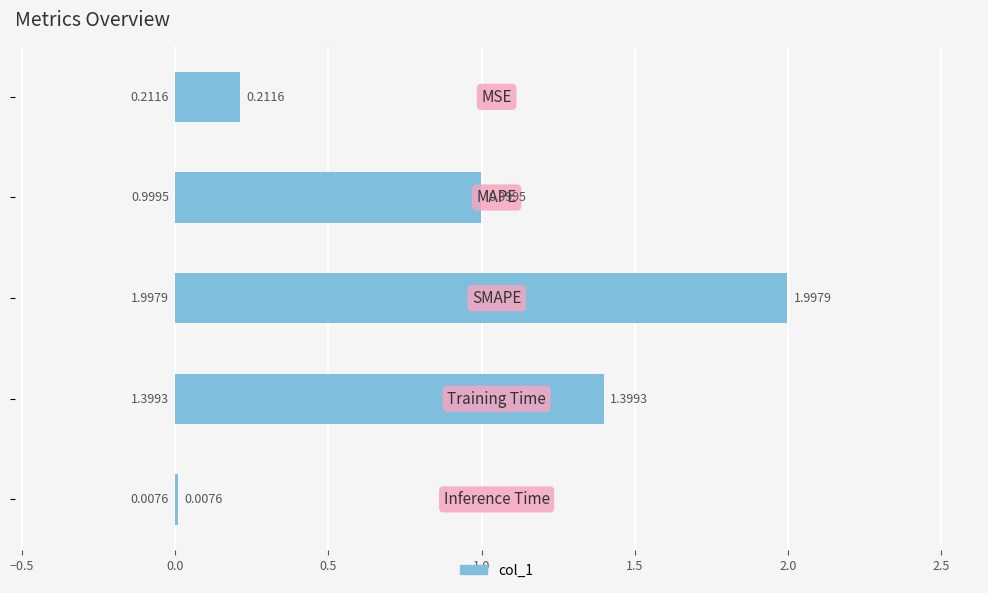

What is the sum of all values?

4.6